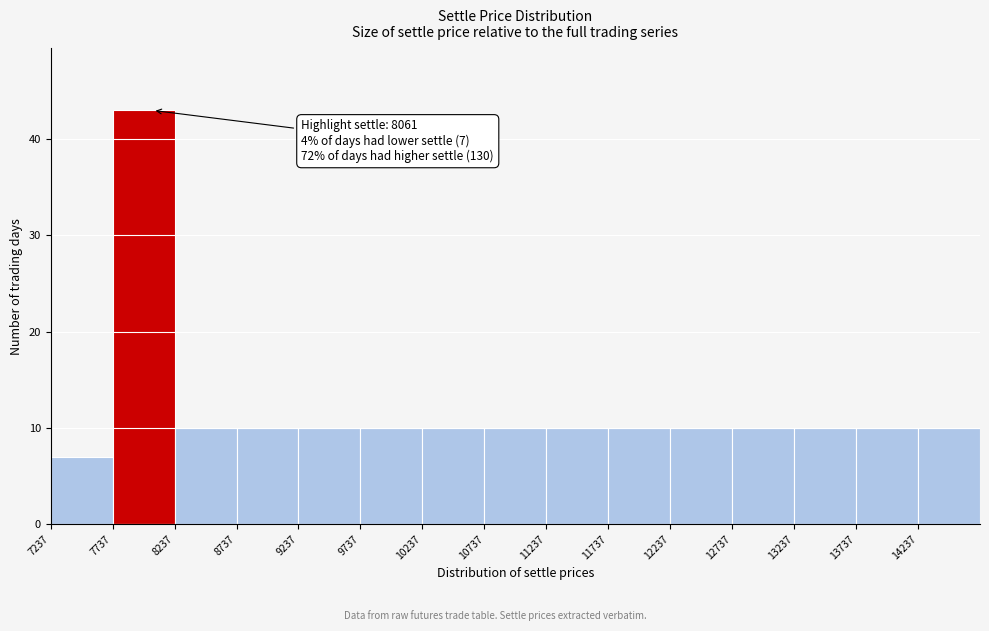

Which range on the x-axis has the tallest bar?

7750 to 8250